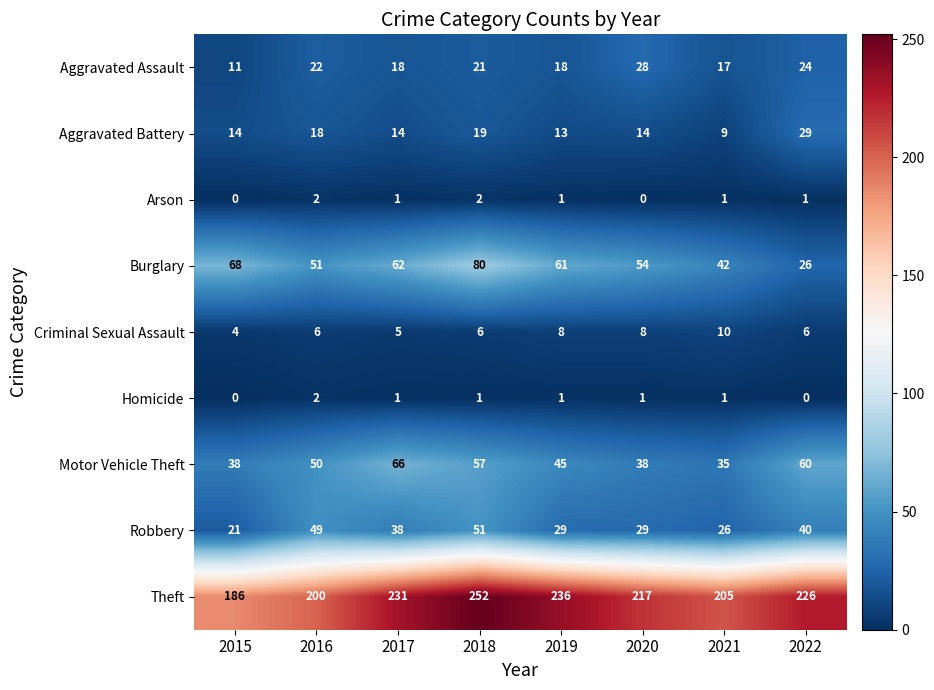

Which series changed the most between 2019 and 2021?

Theft